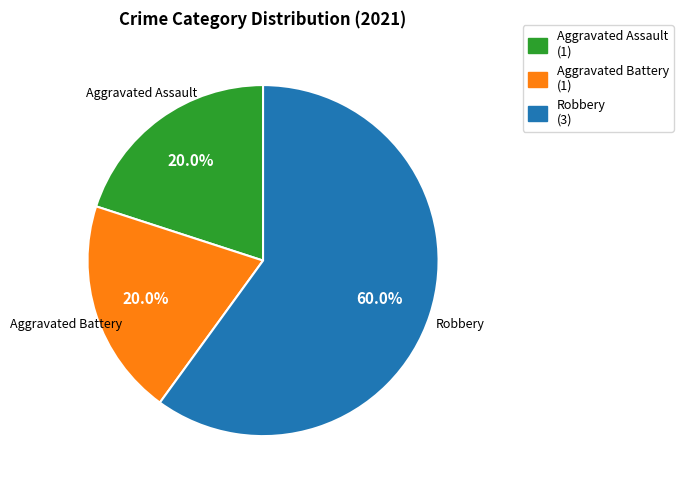

To the nearest percent, what is the difference between the Aggravated Battery and Robbery slice percentages?

40%